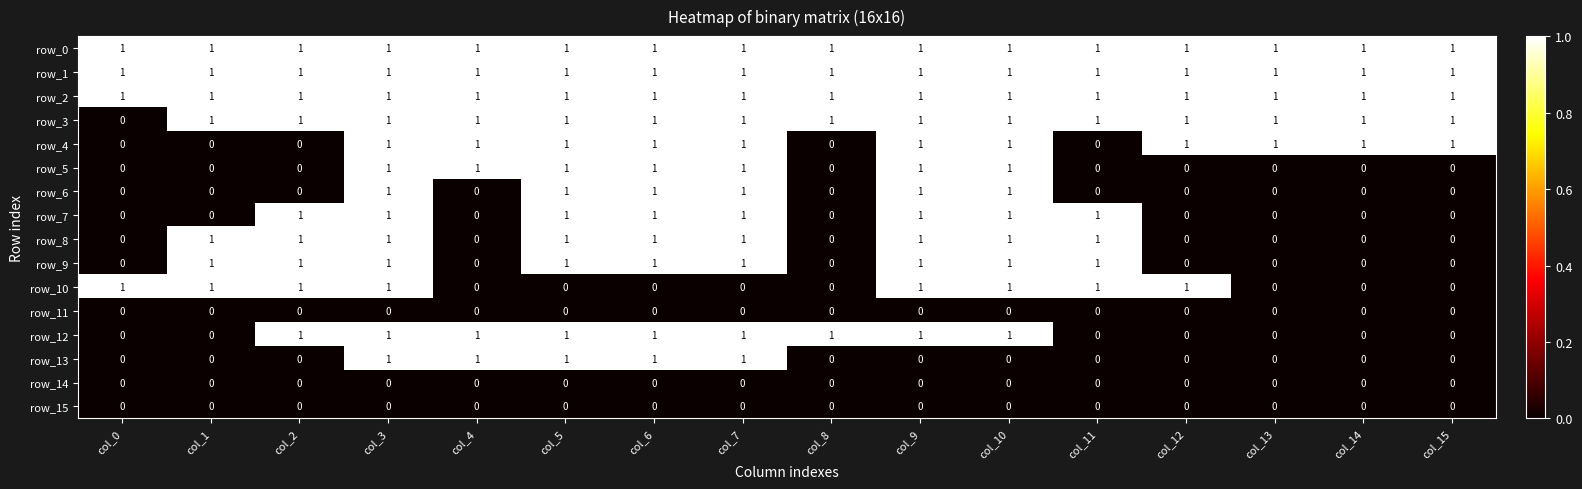

True or false: row_10 has a value of 0 at col_11.

False